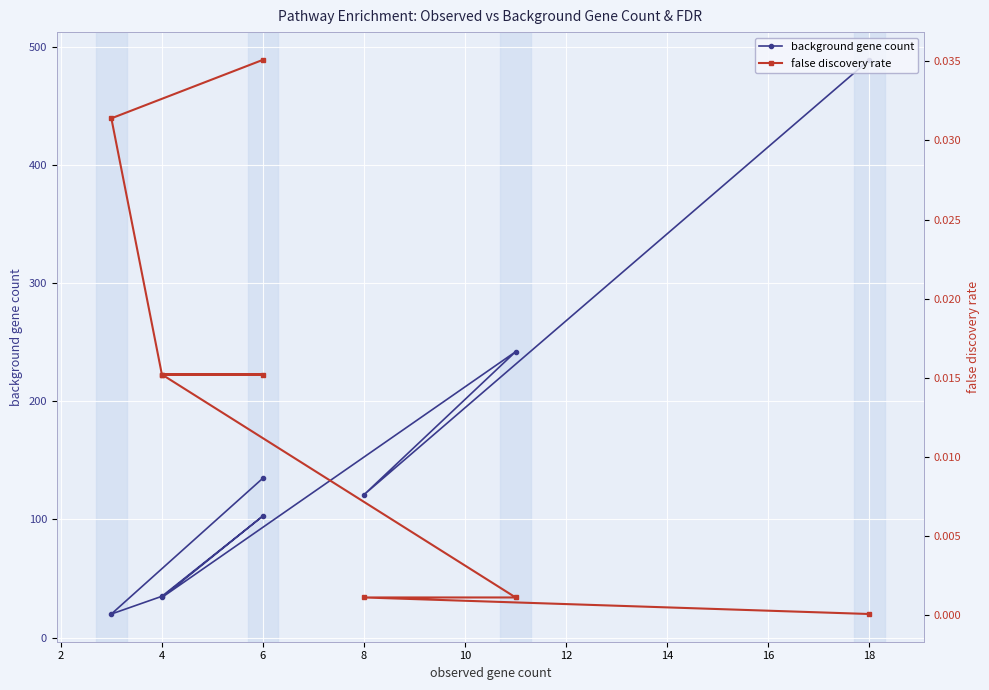

How many series are shown in this chart?

2